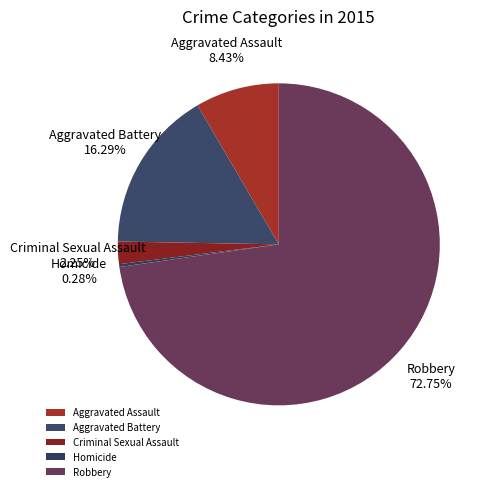

Which slice is the largest?

Robbery